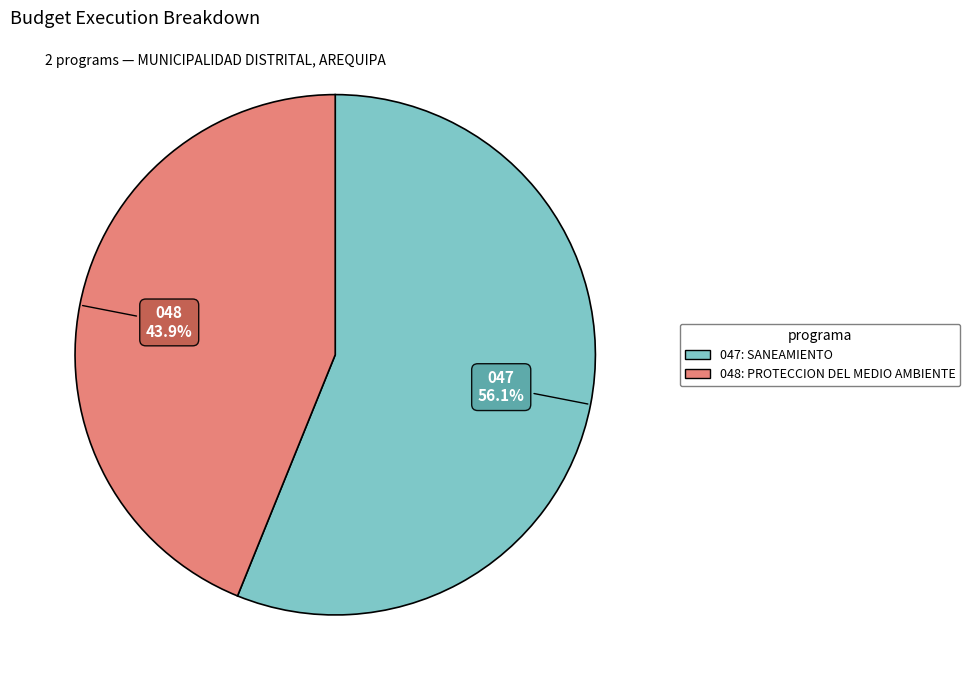

Does any single category account for the majority?

Yes